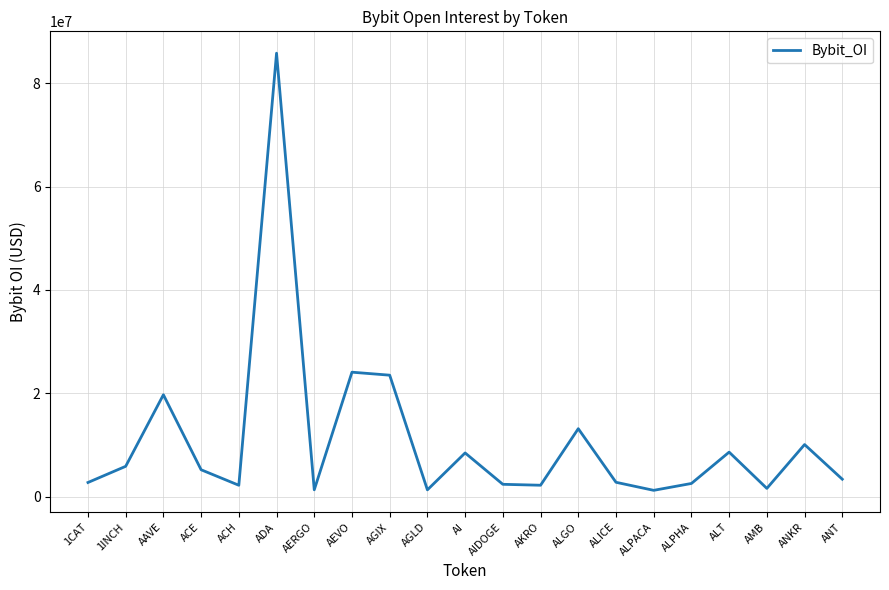

What is the sum of all values?

228027625